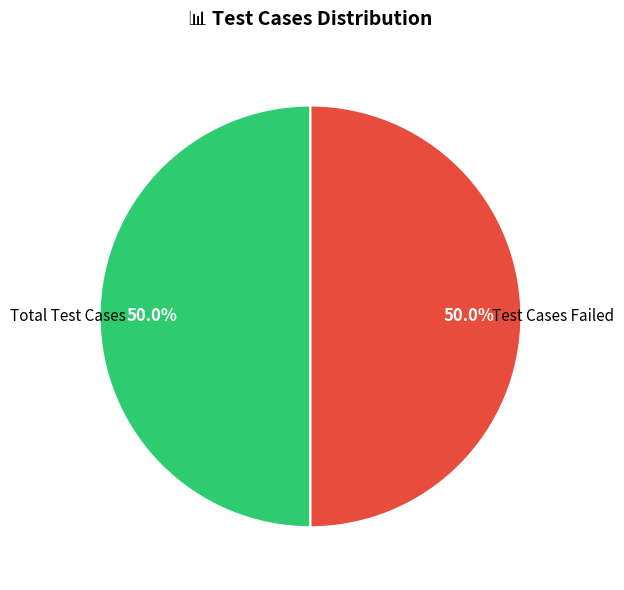

Count the number of slices in the pie.

2